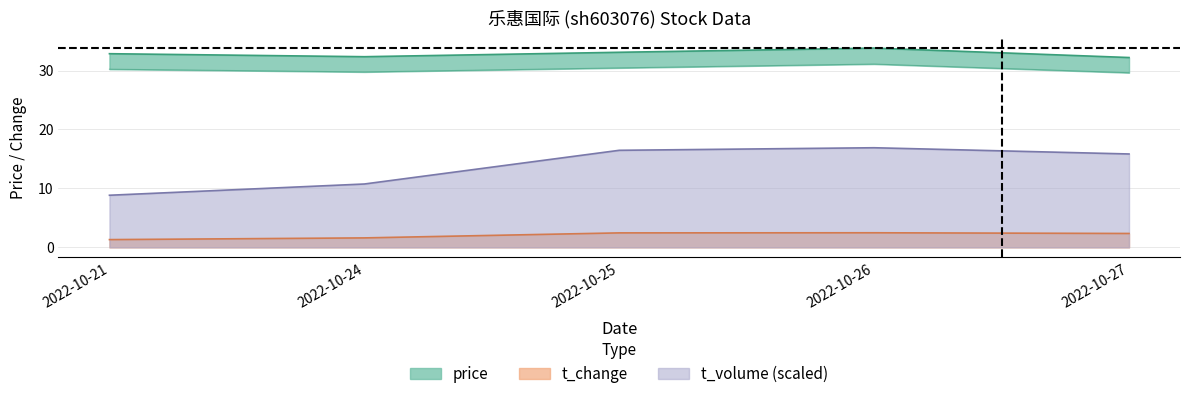

Which series has the largest total across all categories?

price